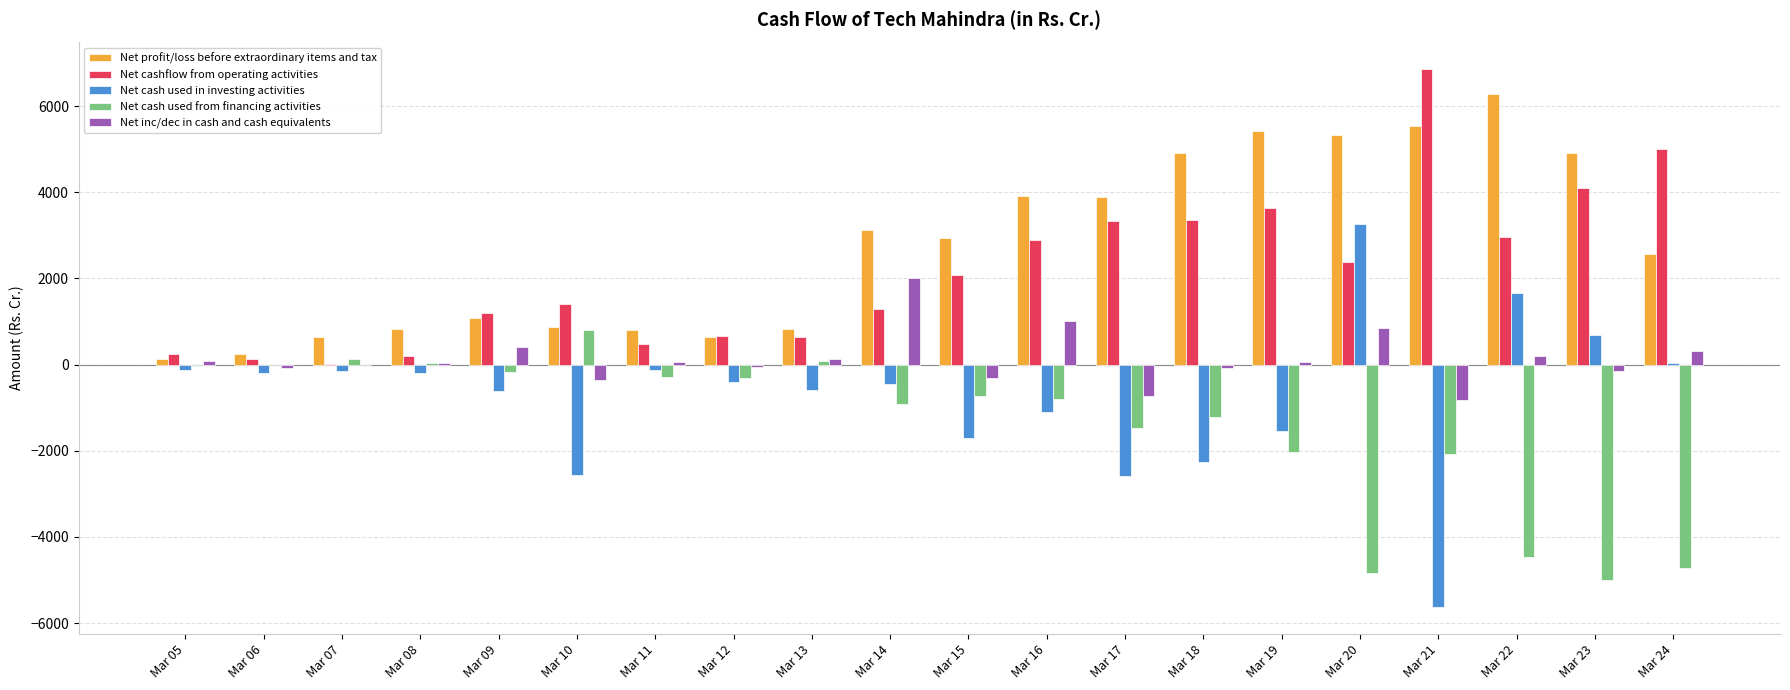

At which category does the chart reach its peak across all series?

Mar 21